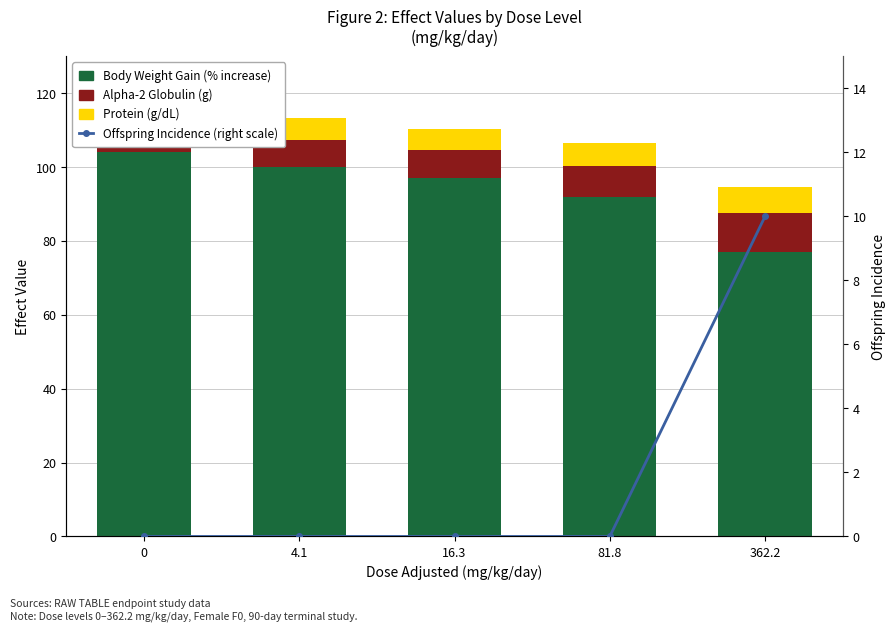

Reading left to right, transcribe all the data shown in this chart.

Body Weight Gain (% increase): 104.0	100.0	97.0	92.0	77.0
Alpha-2 Globulin (g): 7.8	7.4	7.5	8.3	10.5
Protein (g/dL): 5.8	5.9	5.9	6.2	7.1
Offspring Incidence (right scale): 0.0	0.0	0.0	0.0	10.0